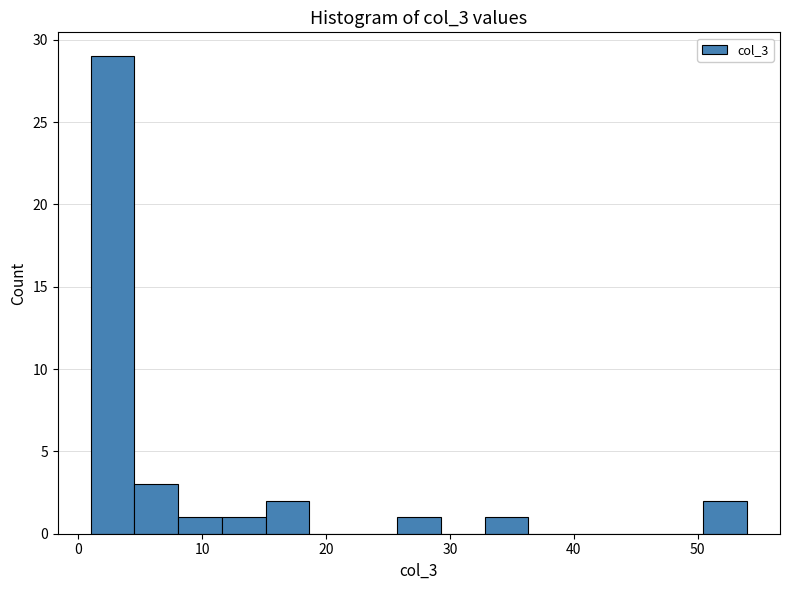

Read against the x-axis, roughly where is the centre of the tallest bar?

3